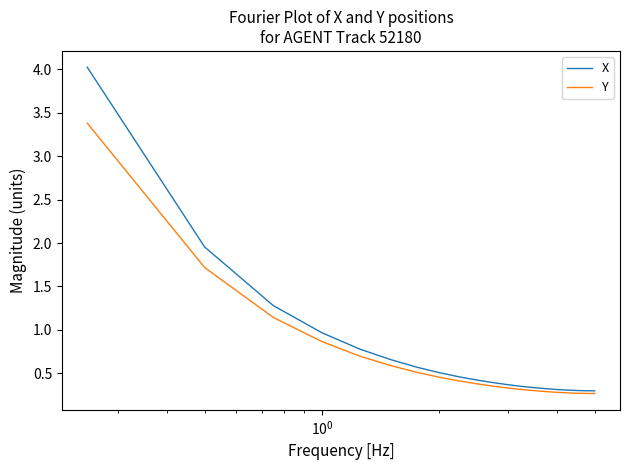

Rank the series by their maximum value, from lowest to highest.

Y, X